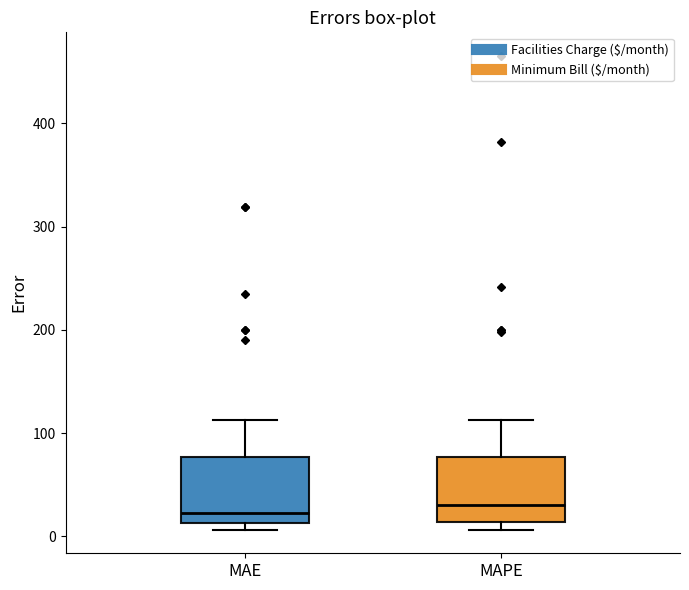

Reading left to right, transcribe this box plot: for each box, give where its median line is, the range the box spans, and where its two whiskers end, as read against the y-axis. The values are not printed on the chart, so give them approximately, as read against the axis.

MAE: median 20, box 10 to 80, whiskers 10 (just below the box's lower edge) to 110
MAPE: median 30, box 10 to 80, whiskers 10 (just below the box's lower edge) to 110